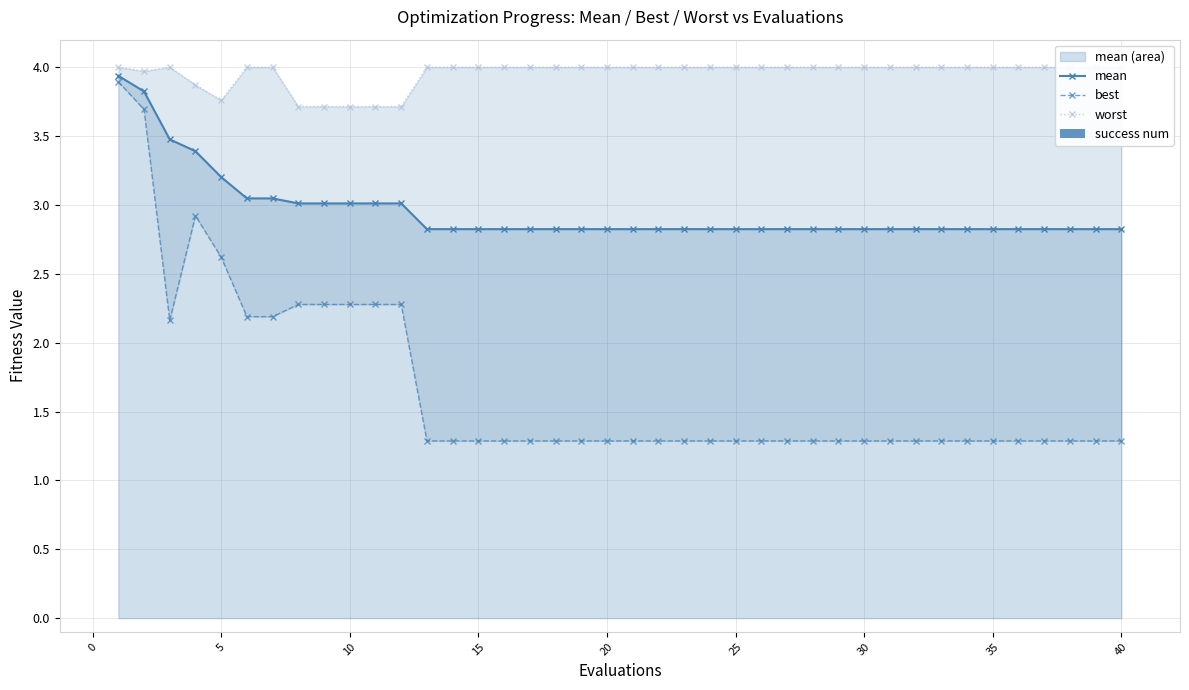

What is the lowest value of the mean series?

2.8